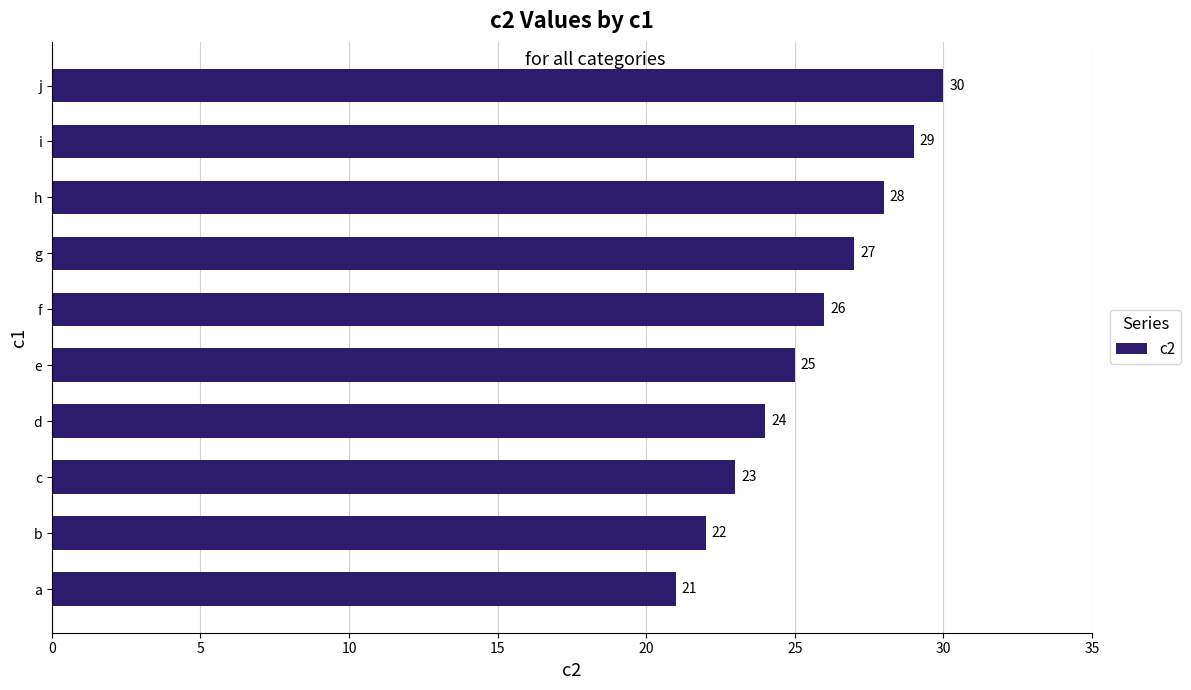

What is the sum of the values at b and h?

50